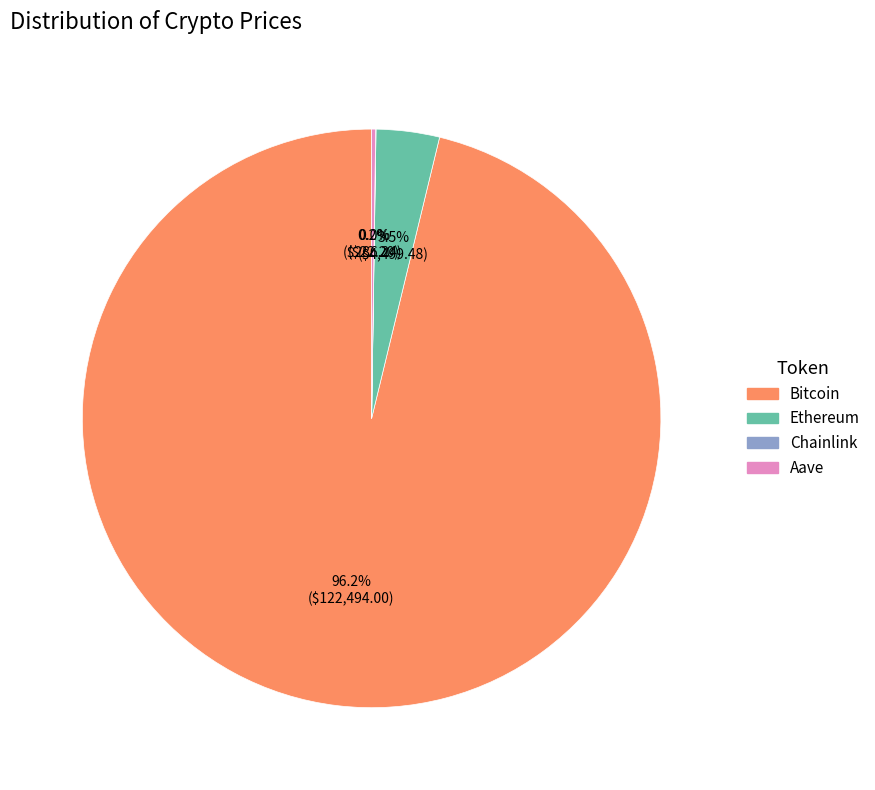

What percentage is NOT represented by Ethereum?

96.5%